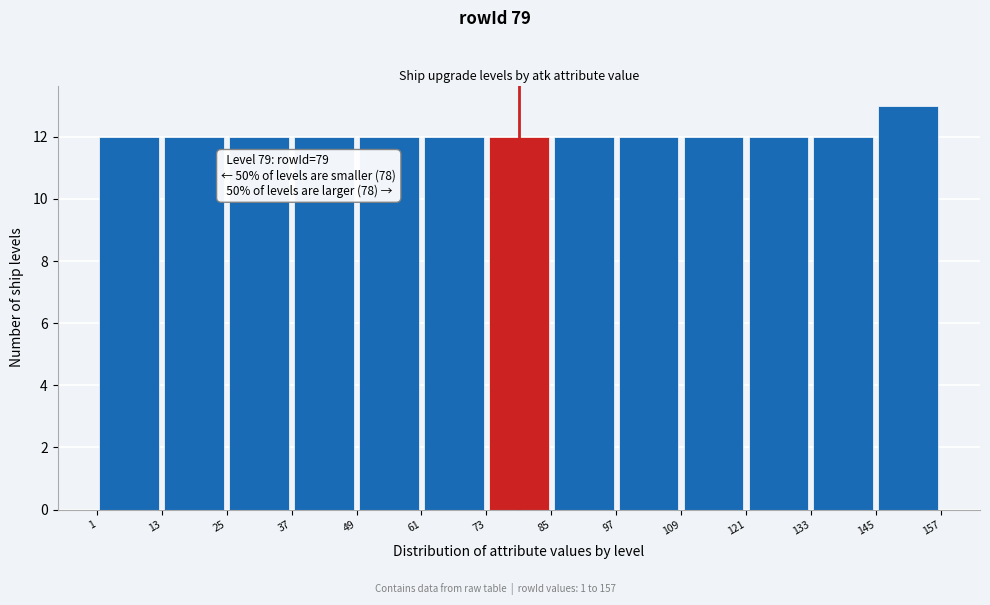

Over which range of the x-axis is the bar tallest?

145 to 157